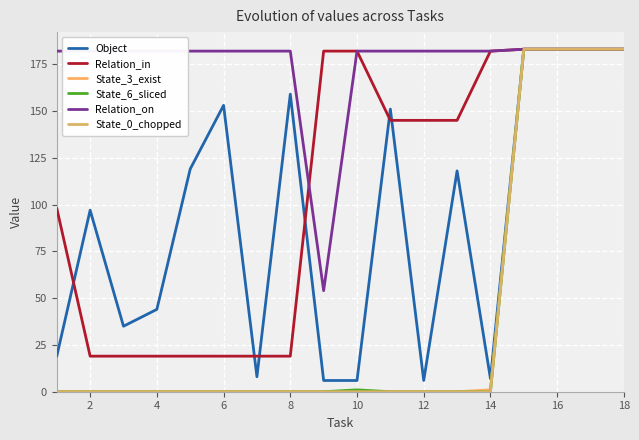

Does the chart display data point markers on the line(s)?

No